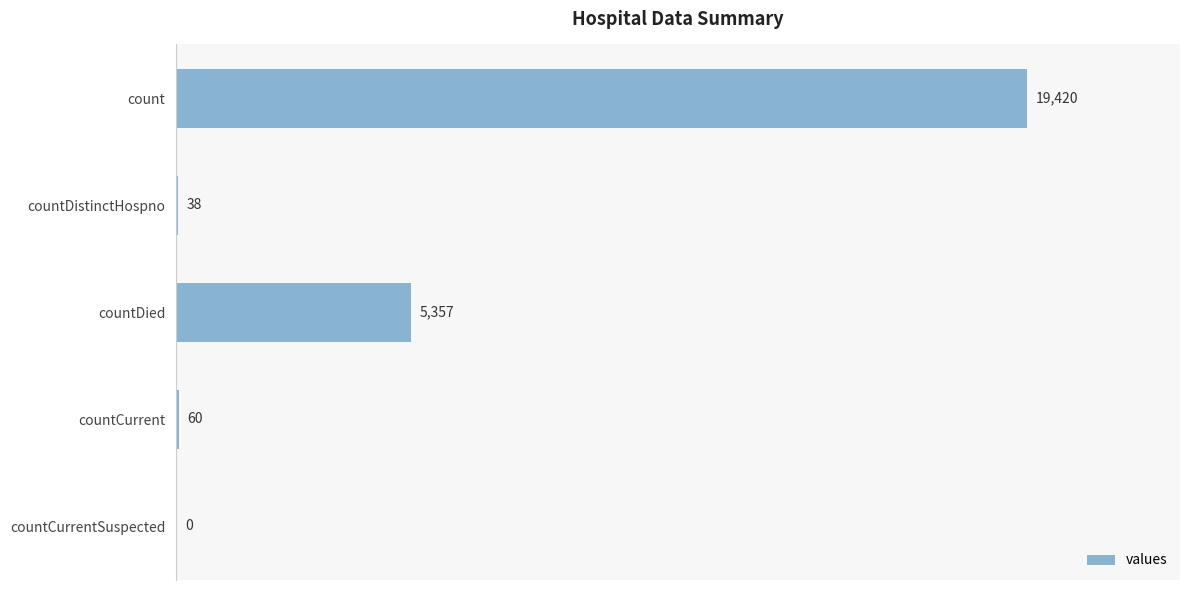

What is the sum of all values?

24875